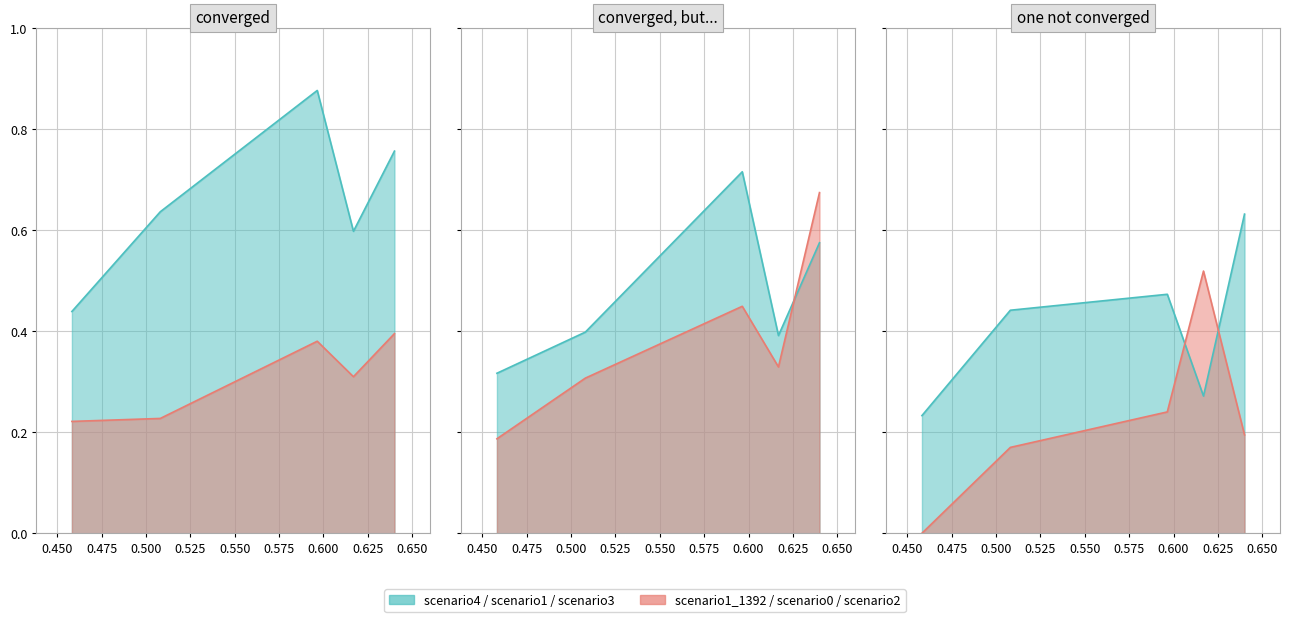

True or false: job668_scenario2_1398_line has a value of 0.3 at 0.425.

False